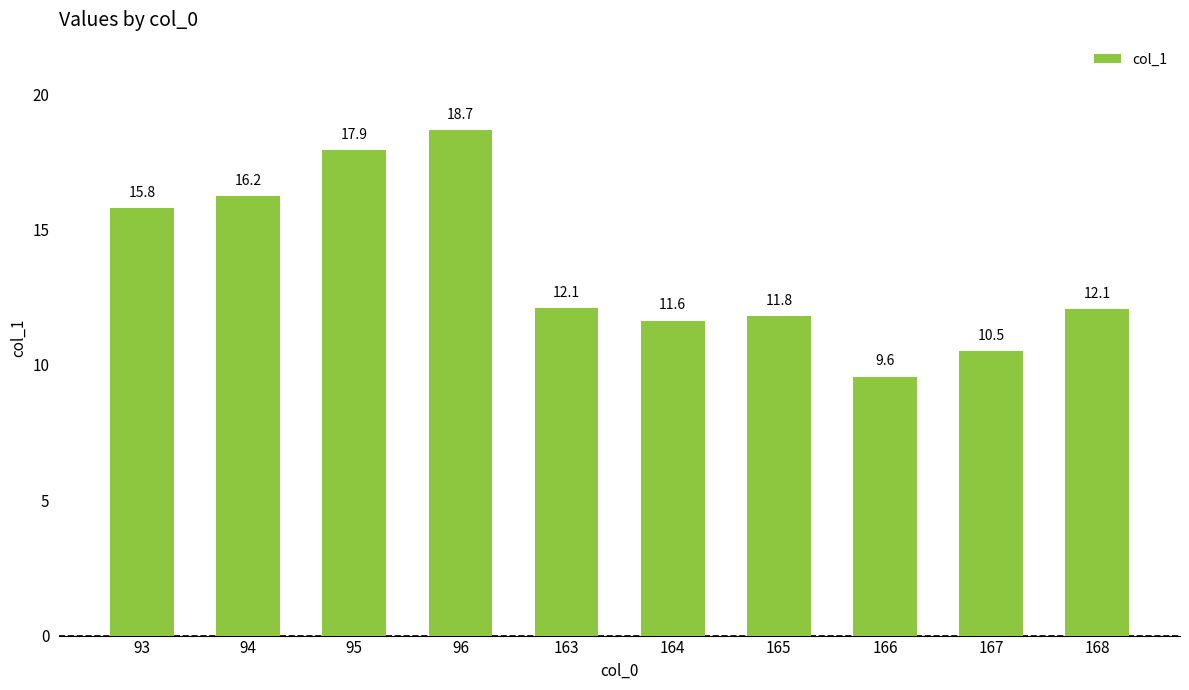

What is the value of the 5th bar from the left?

12.1